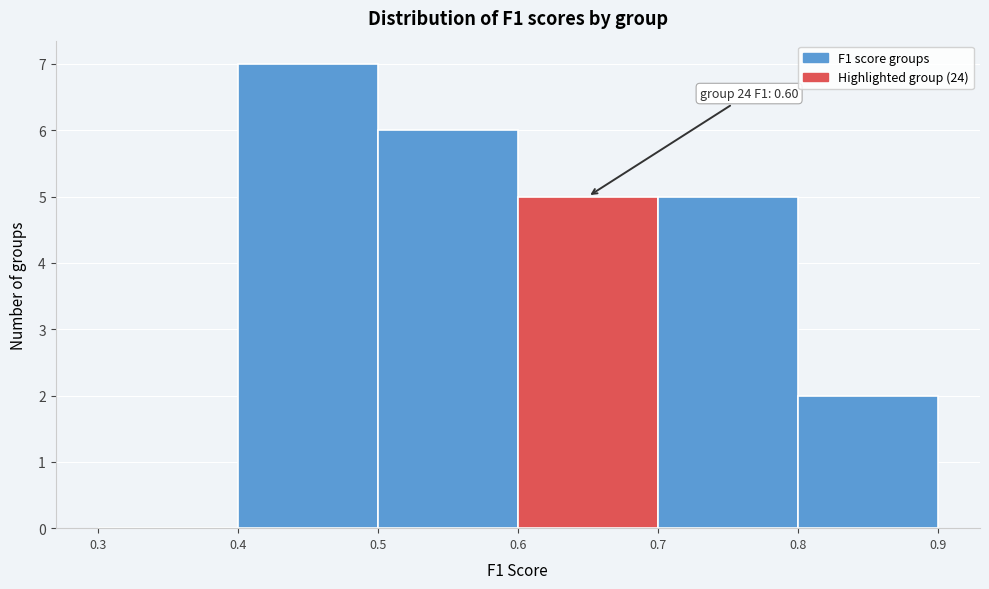

Over which range of the x-axis is the bar tallest?

0.4 to 0.5